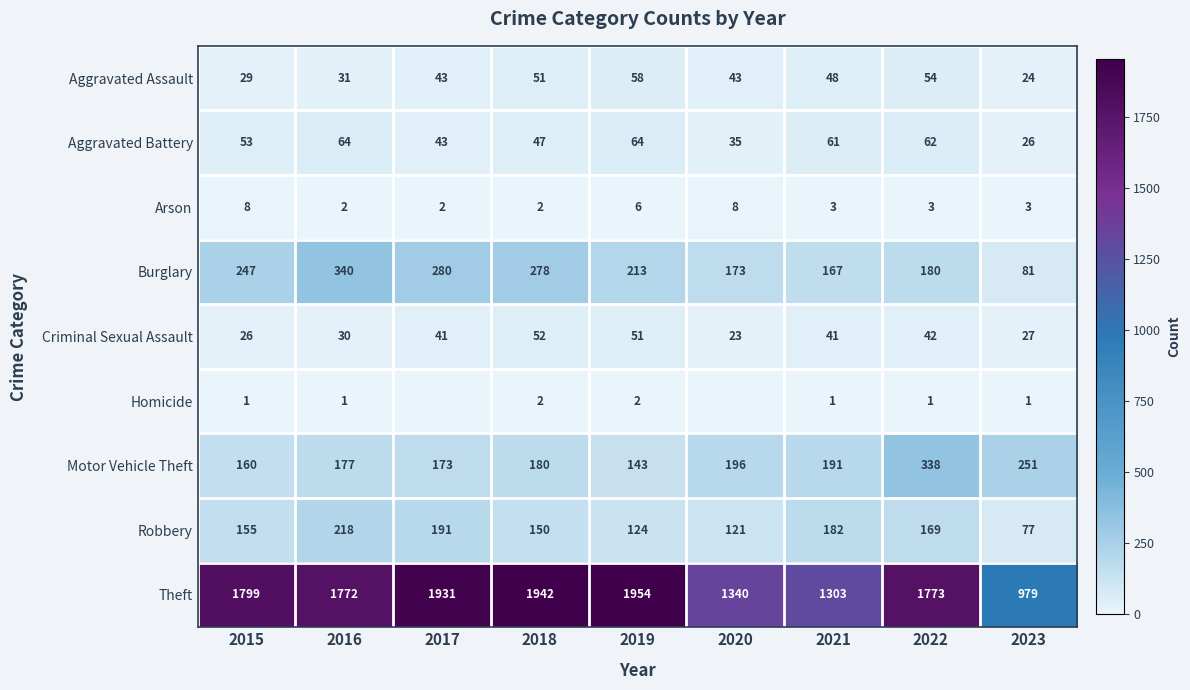

What is the difference between the Aggravated Battery values at 2017 and 2019?

21